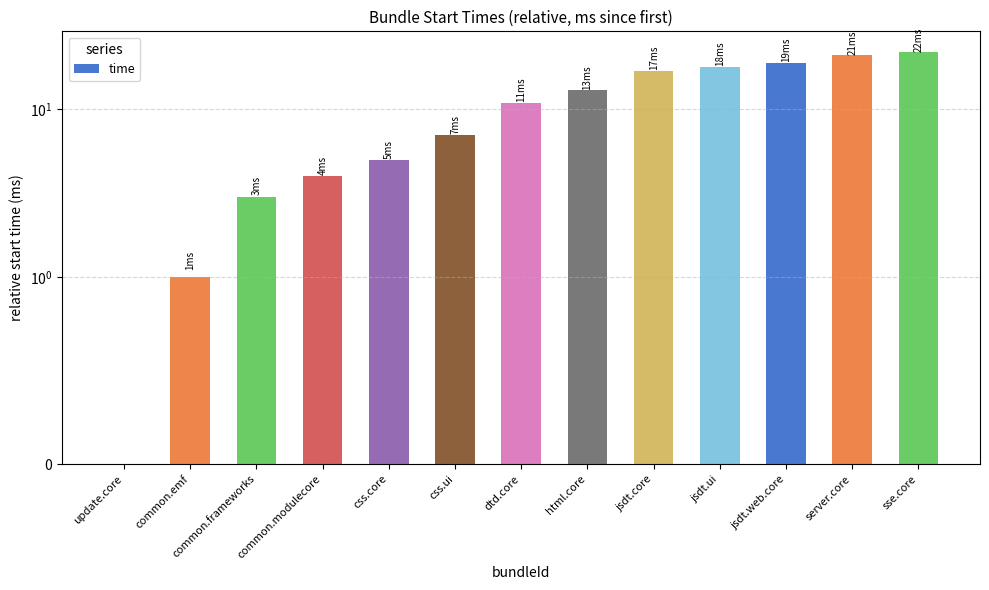

Reading right to left, list all the values displayed in this chart.

22	21	19	18	17	13	11	7	5	4	3	1	0